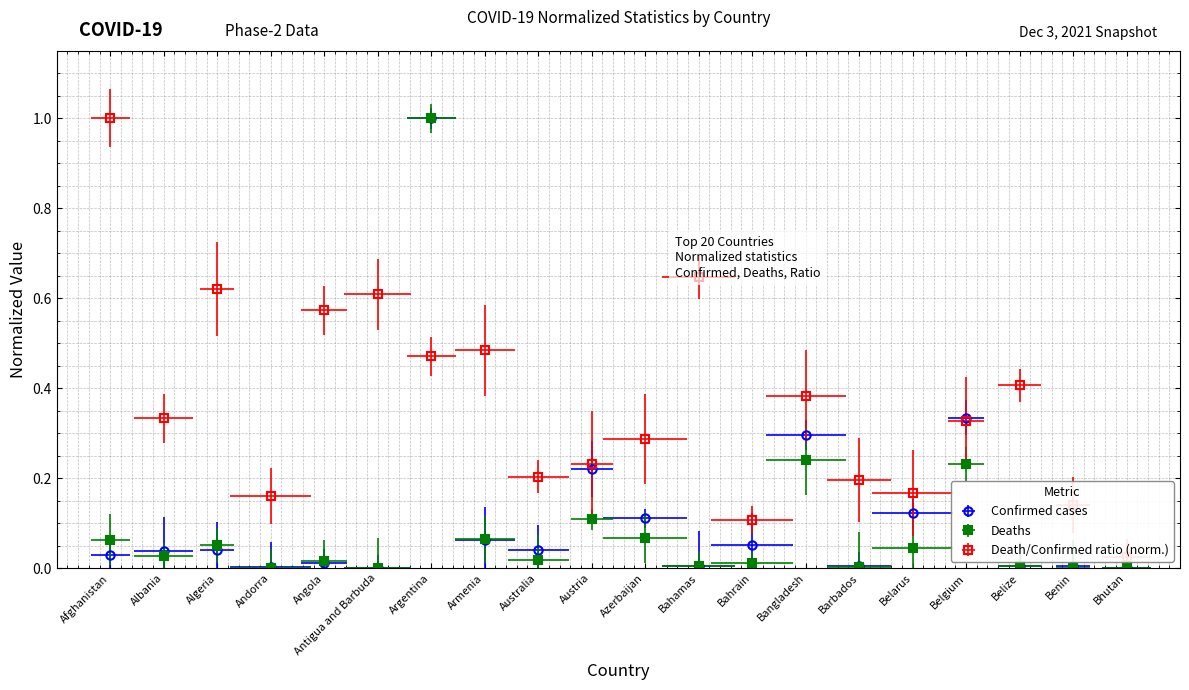

After their last crossing, which series has the higher values: Deaths or Confirmed?

Confirmed